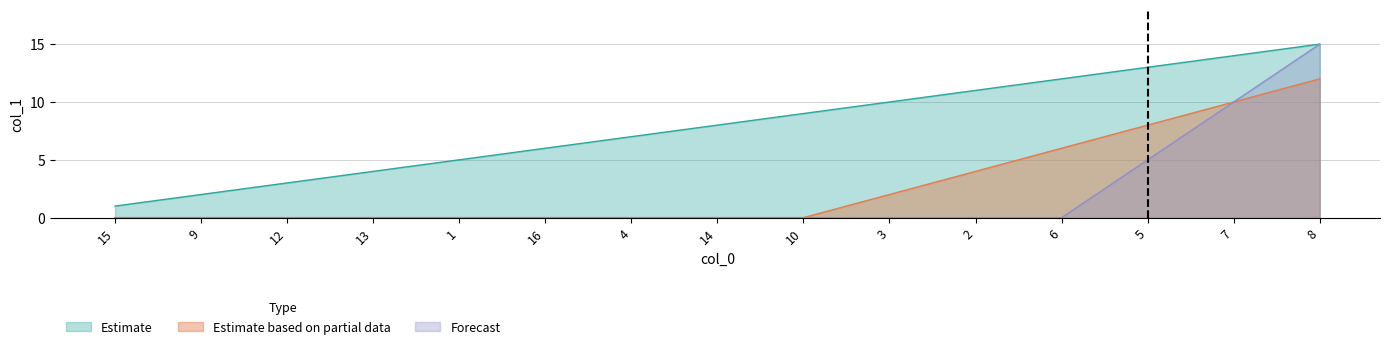

Count the number of categories in the chart.

15